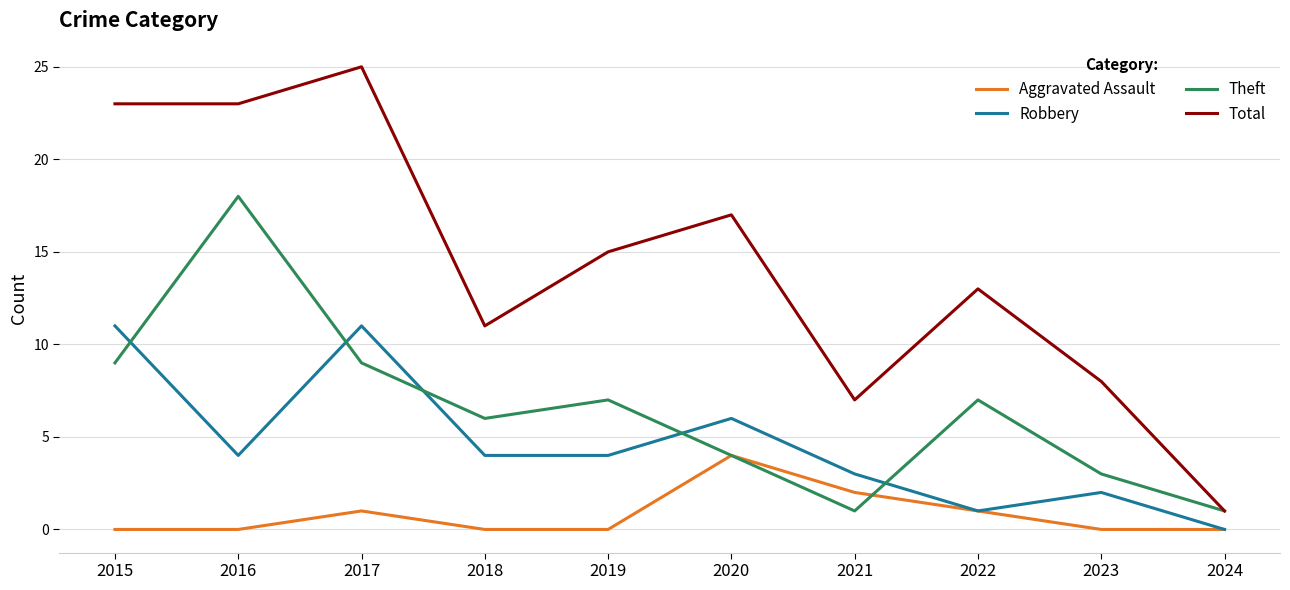

List the series in order of their peak value, highest first.

Total, Theft, Robbery, Aggravated Assault